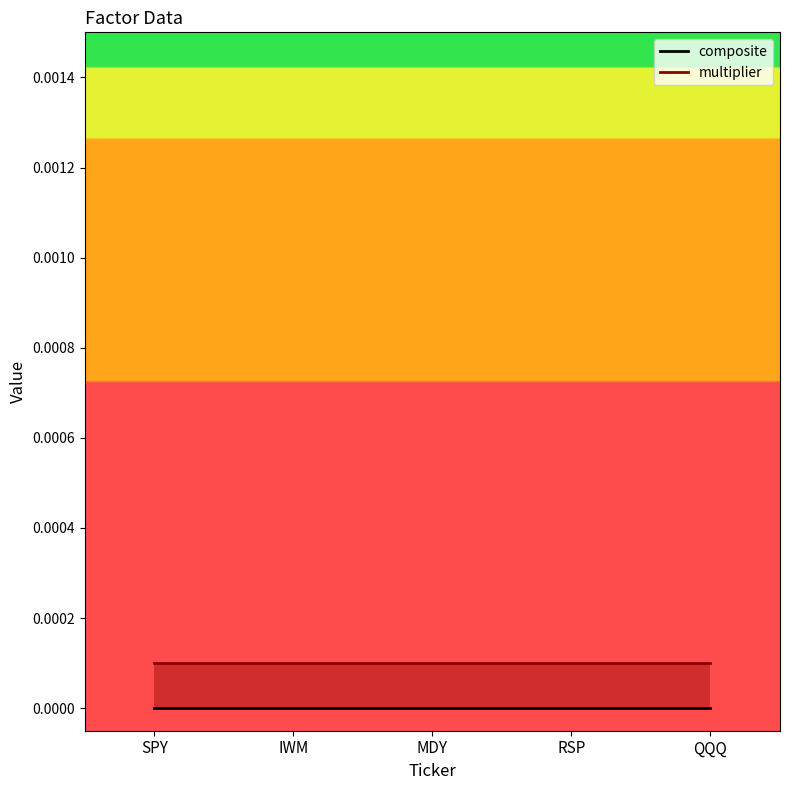

At how many categories does at least one series exceed 0?

5